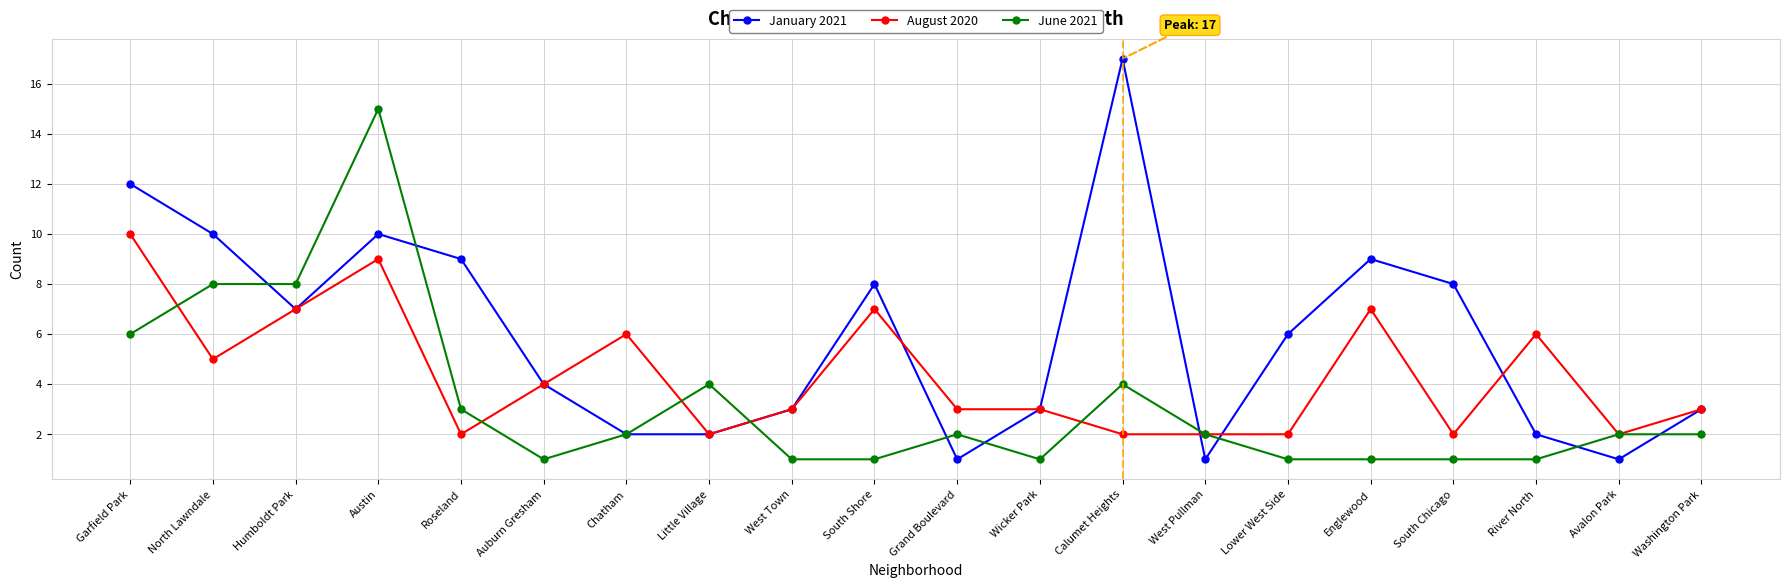

Which series has the largest total across all categories?

January 2021